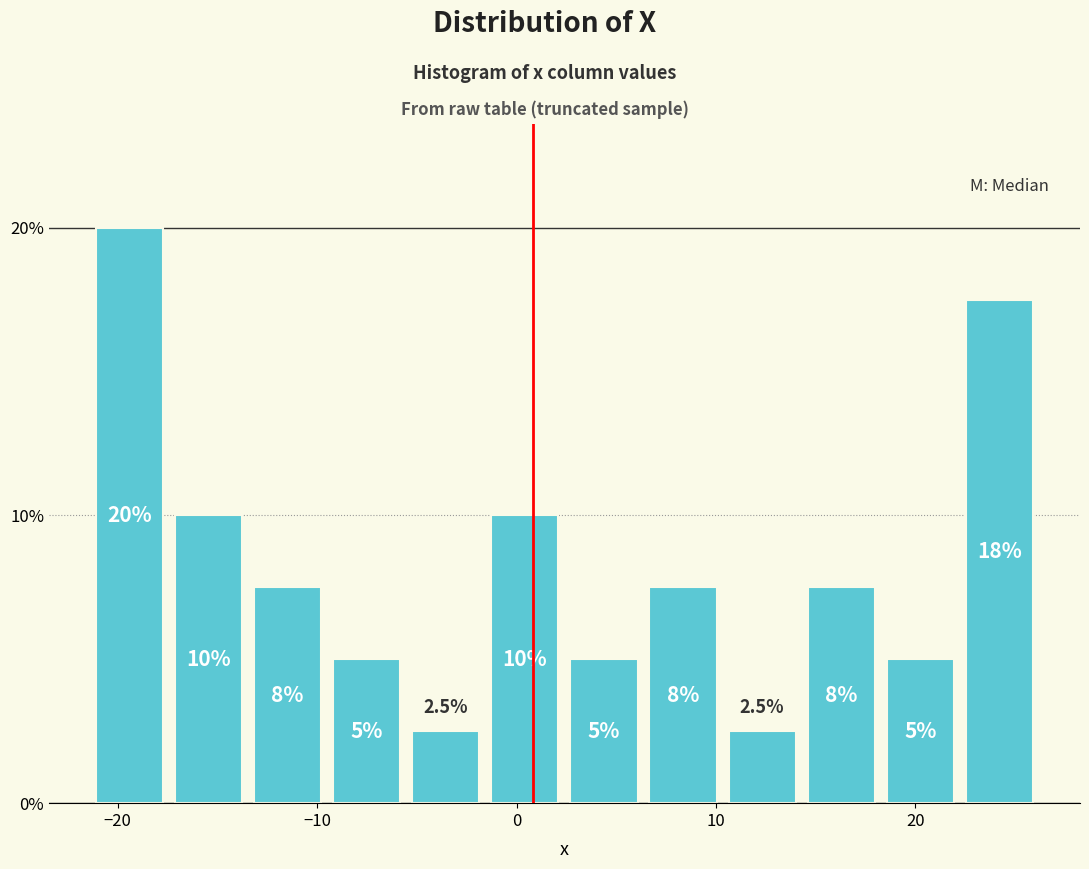

Around what value on the x-axis is the tallest bar? Give the approximate position of its centre, as read against the axis.

-19